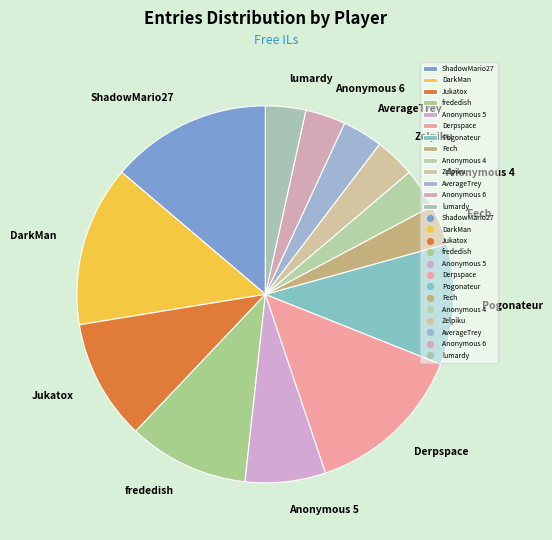

Is there any slice that represents more than half of the pie?

No